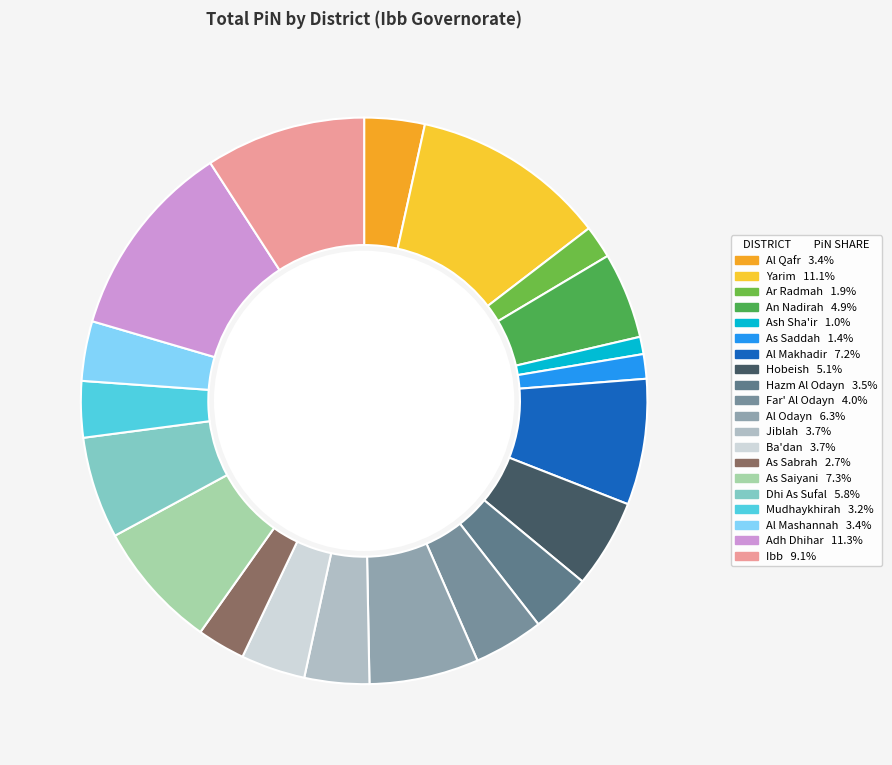

Does As Saiyani represent more than half of the total?

No